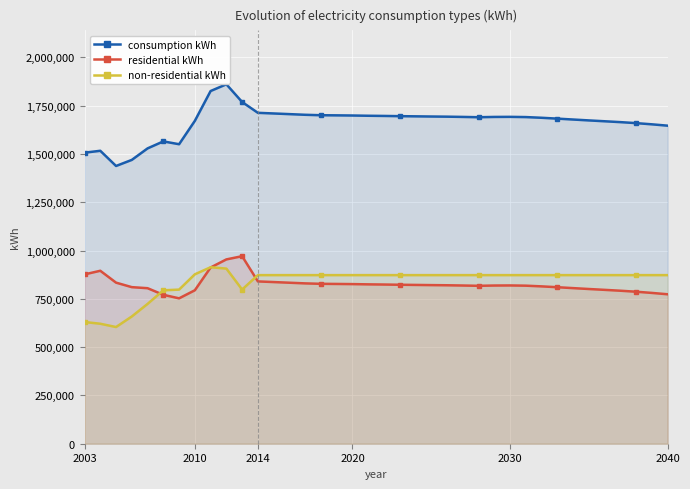

How many values in the residential kWh series are below 820366?

19